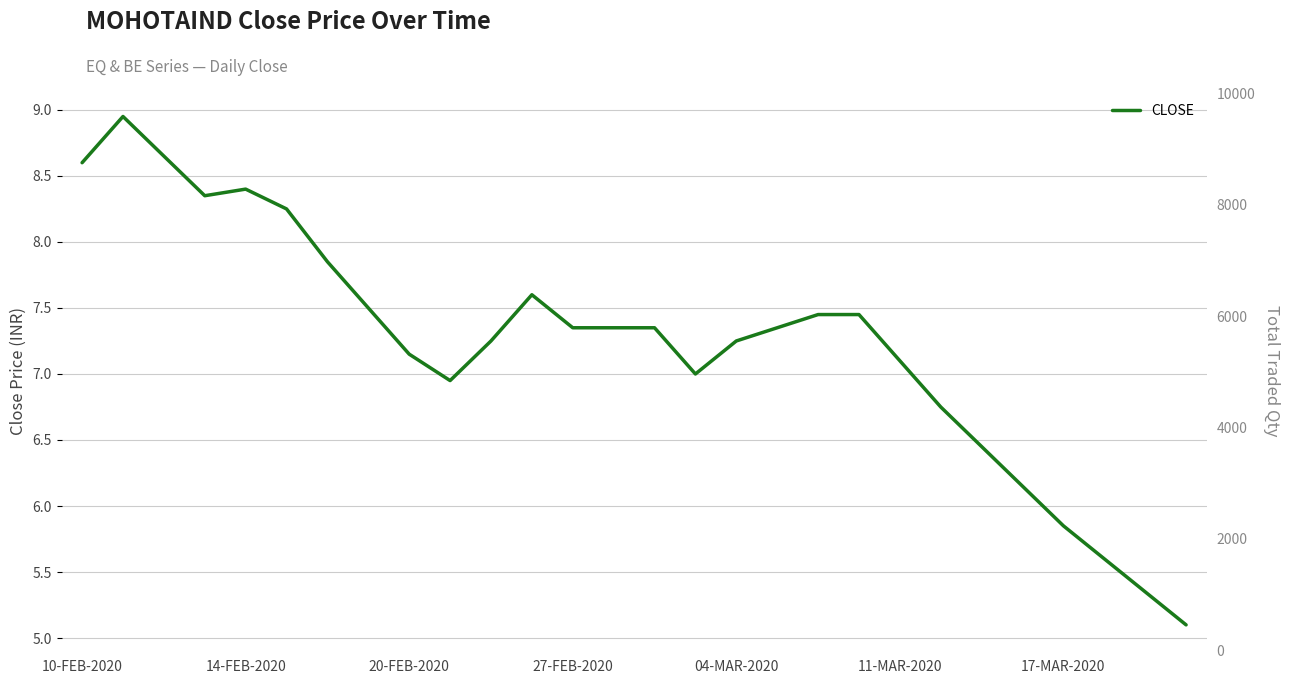

The value at 10 is 12.5. True or false?

False